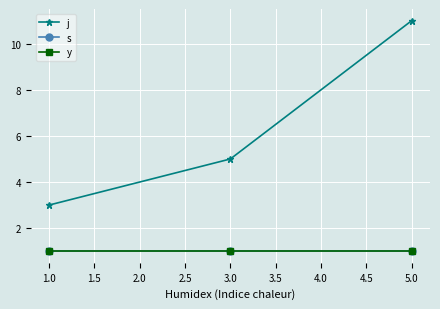

Is this an area chart (filled region under the line)?

No